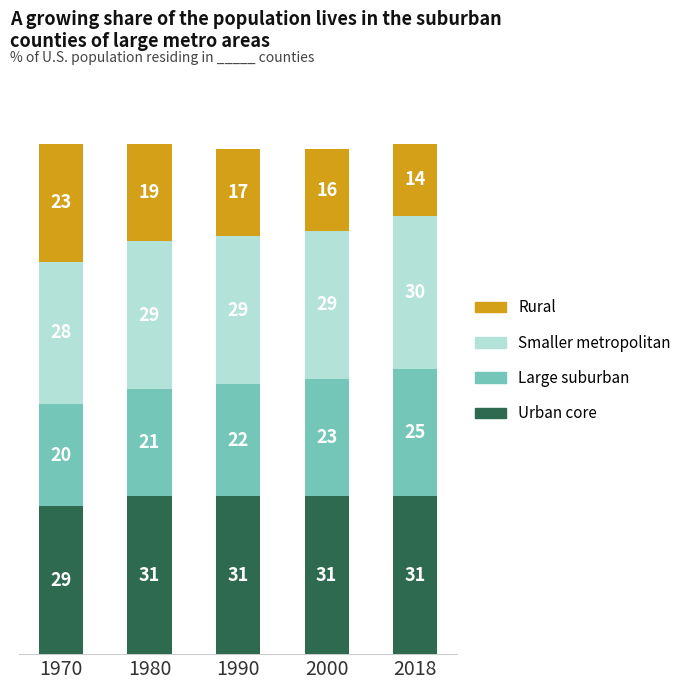

Reading left to right, what are the values for Urban core?

1970=29	1980=31	1990=31	2000=31	2018=31